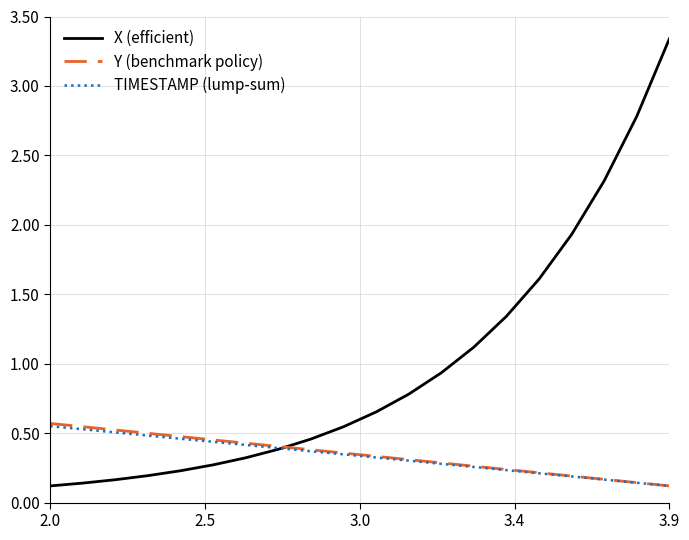

Which series has the widest spread of values?

X (efficient)